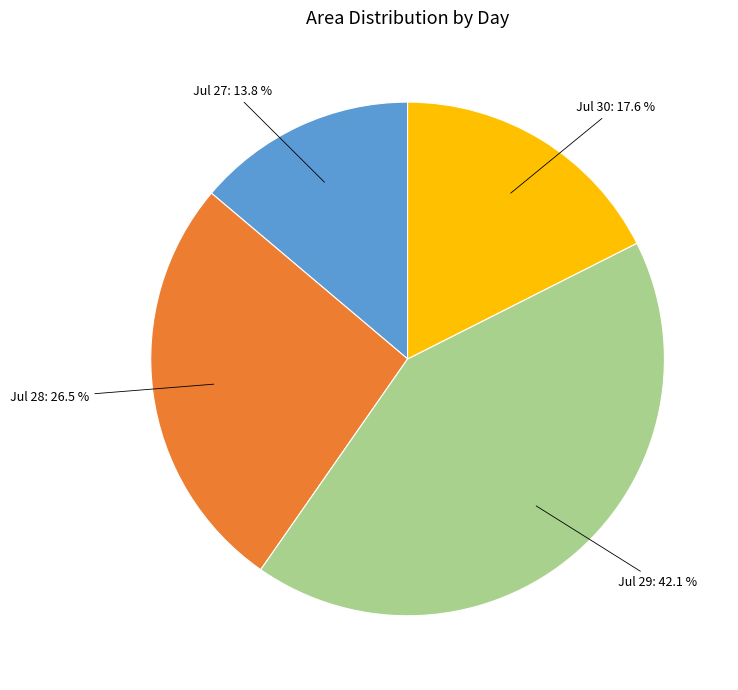

Is there any slice that represents more than half of the pie?

No